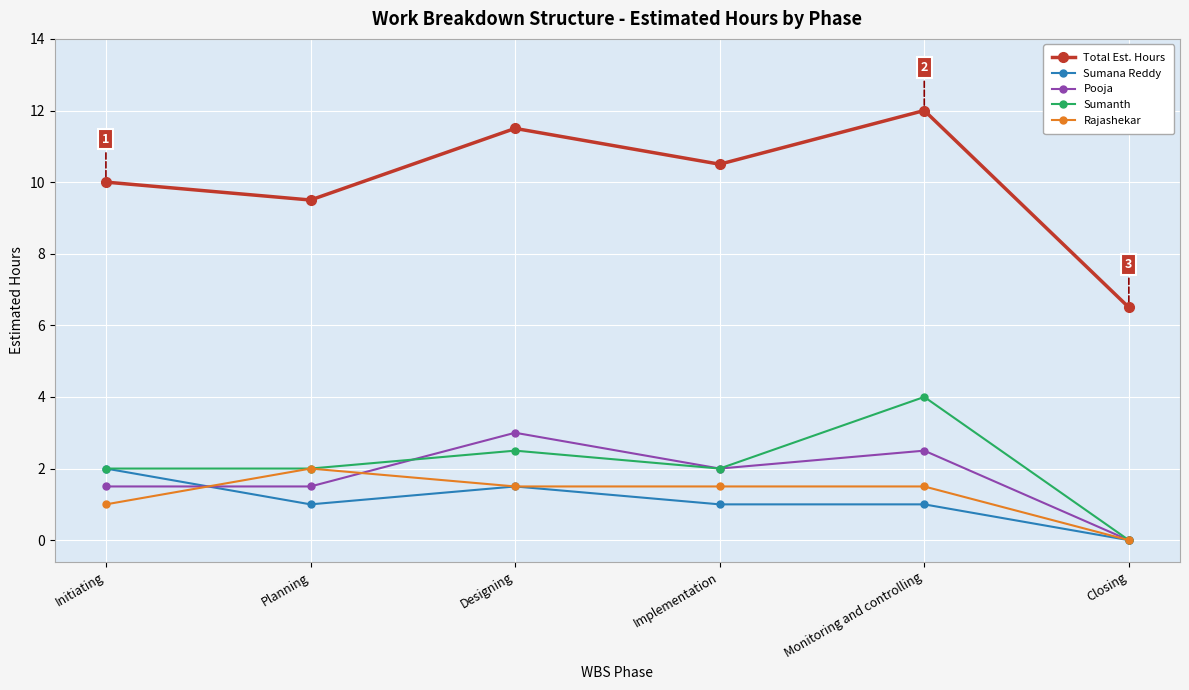

Which category has the lowest value across all series?

Closing